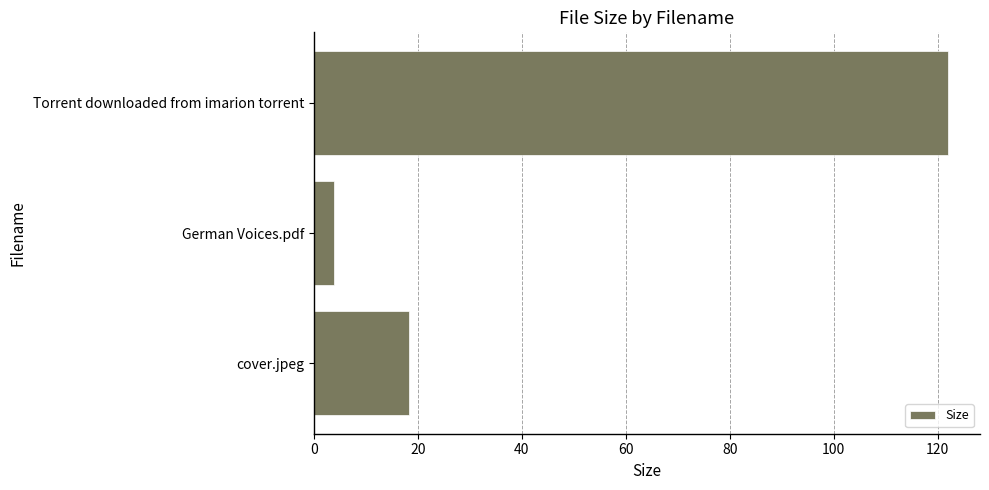

Rank the categories by value from highest to lowest.

Torrent downloaded from imarion torrent, cover.jpeg, German Voices.pdf